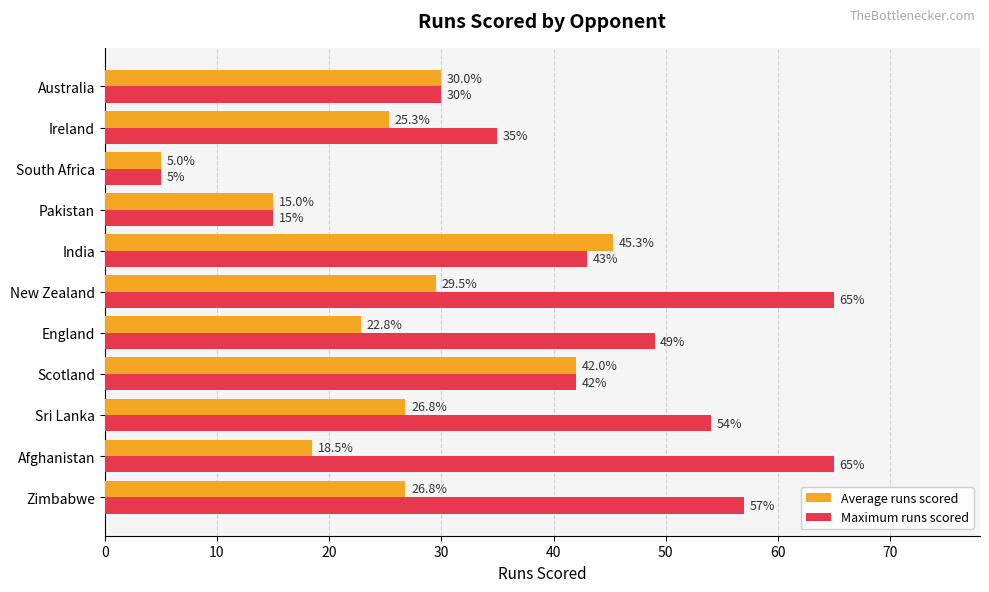

At how many categories does at least one series exceed 53?

4